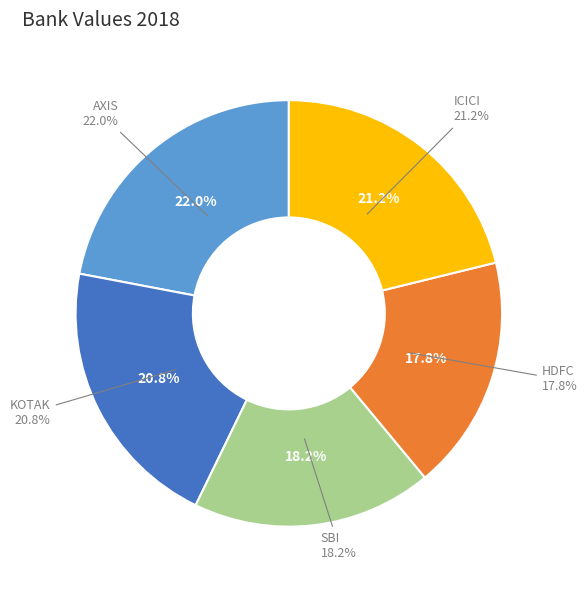

To the nearest percent, what percentage of the pie is SBI?

18%